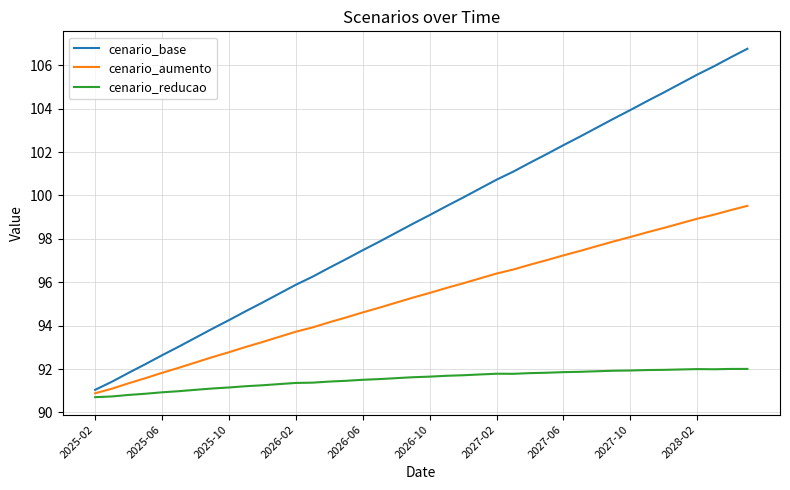

Which series has the widest spread of values?

cenario_base